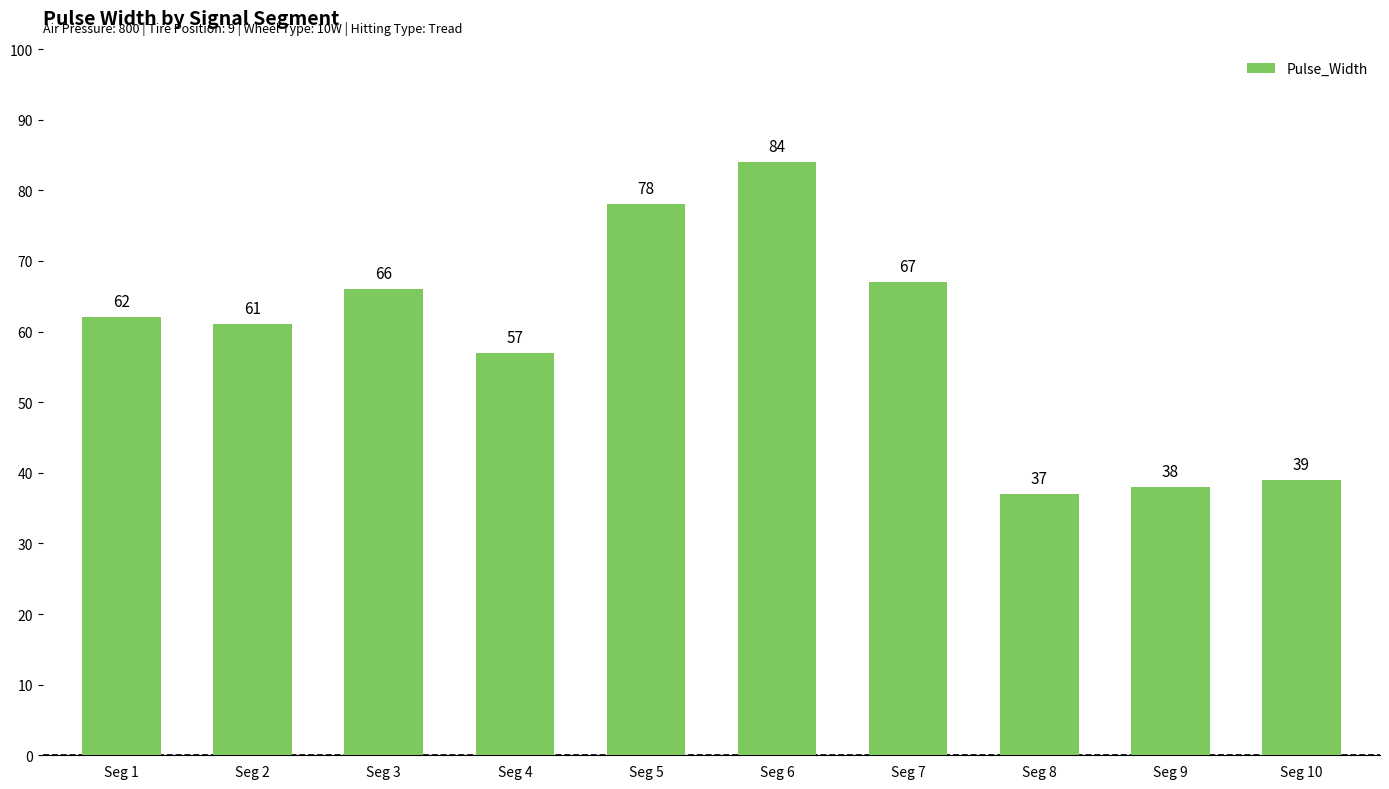

True or false: the data shows 57 at Seg 4.

True